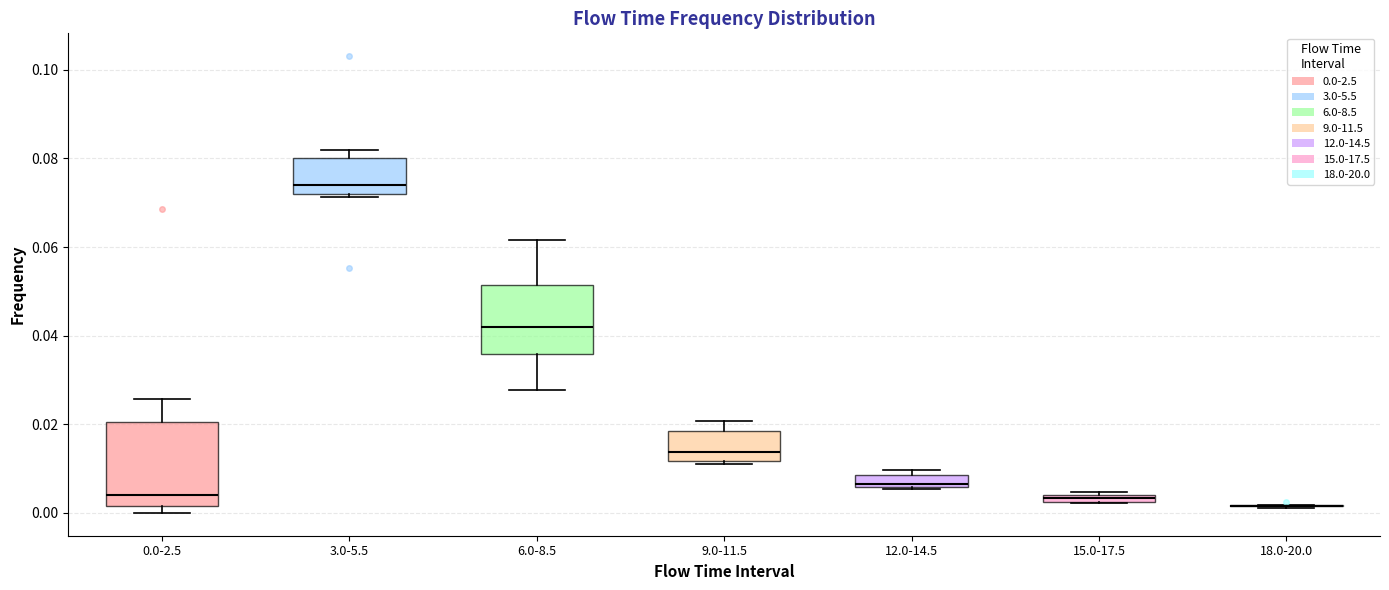

Where is the lower edge of the box for 9.0-11.5 on the y-axis? The values are not printed on the chart, so give them approximately, as read against the axis.

0.012